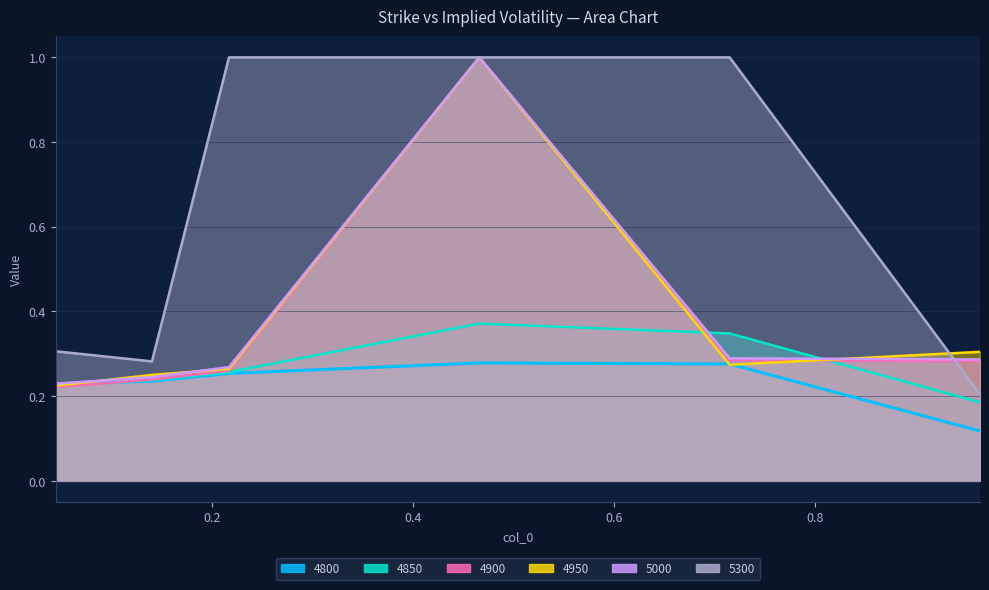

At which label is 4850 closest to 0?

0.9643835616438357